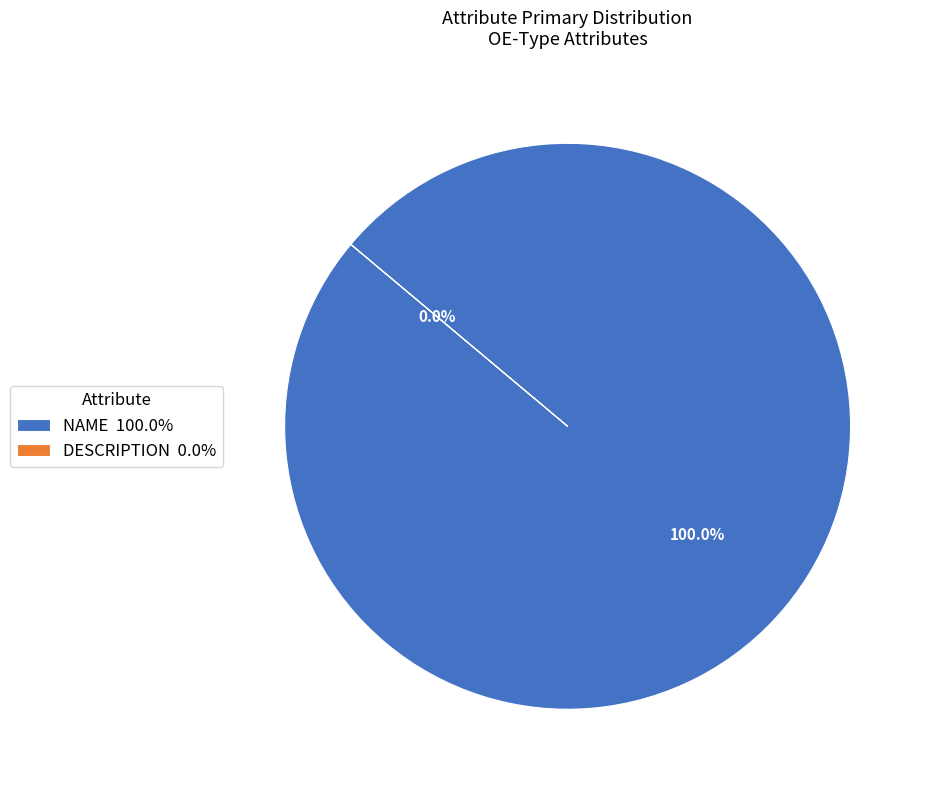

To the nearest percent, what percentage of the pie is NAME?

100%